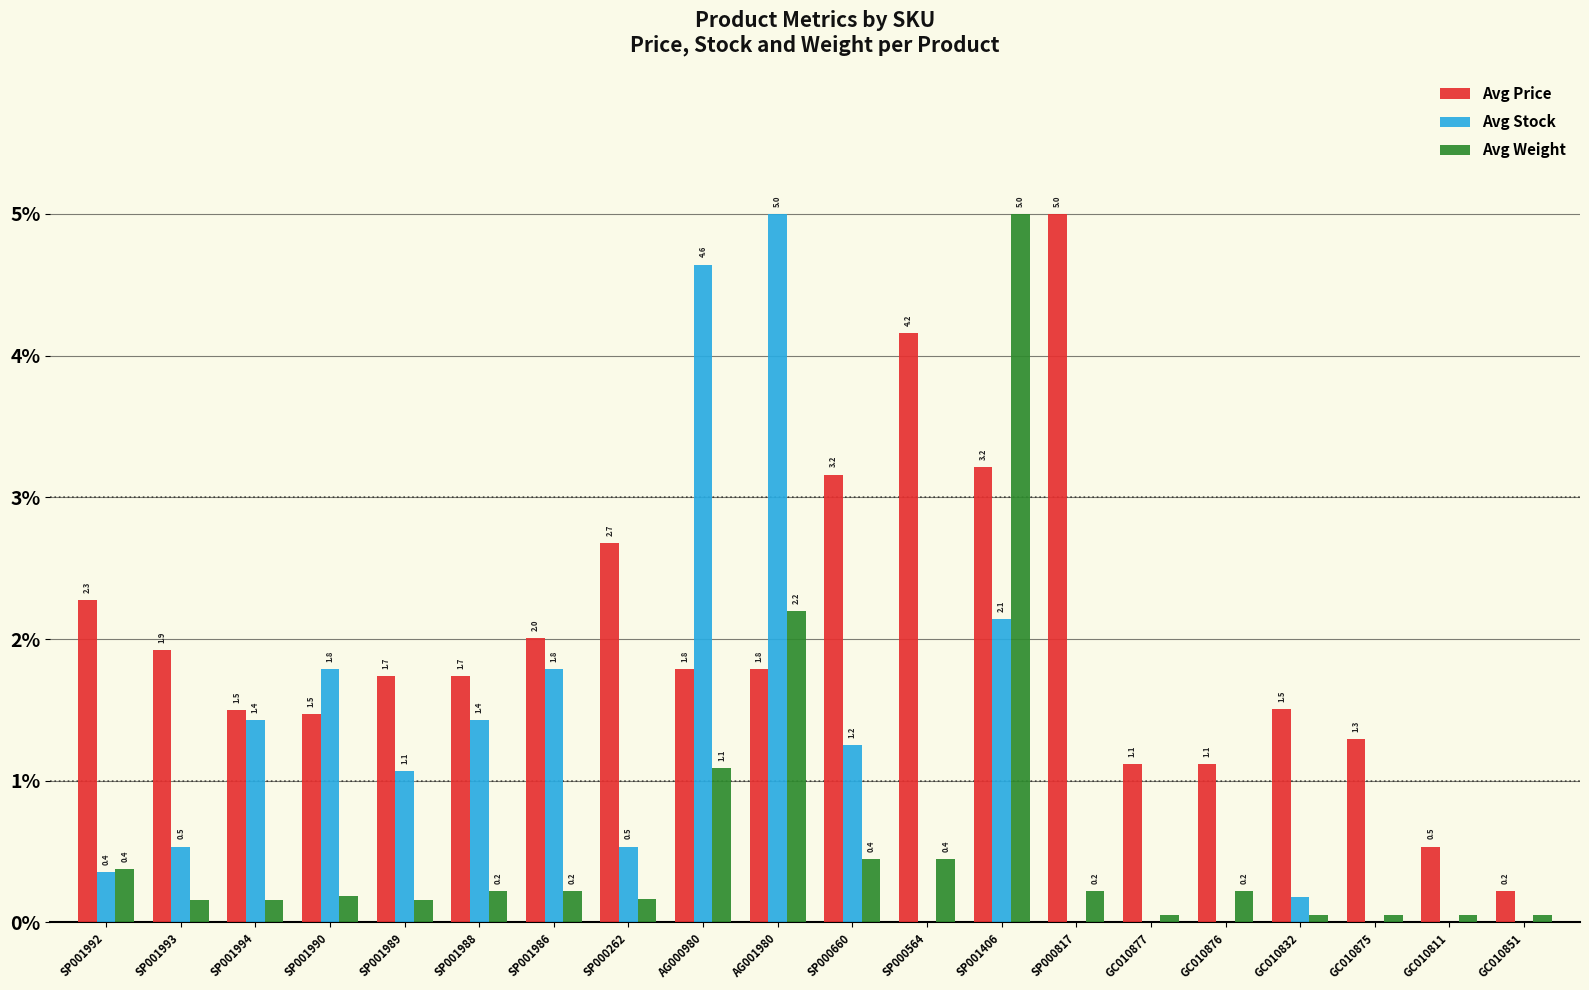

Is the value of Avg Weight at AG001980 greater than the value of Avg Stock at GC010877?

Yes